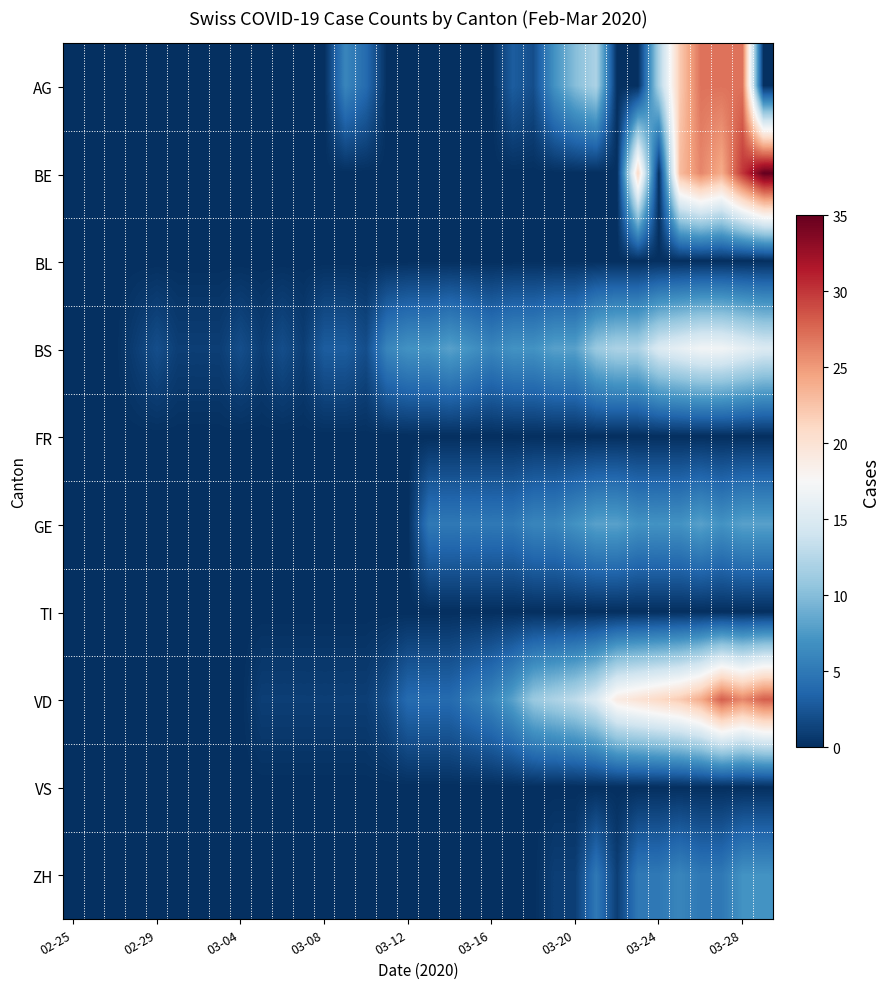

At how many categories does at least one series exceed 12?

10